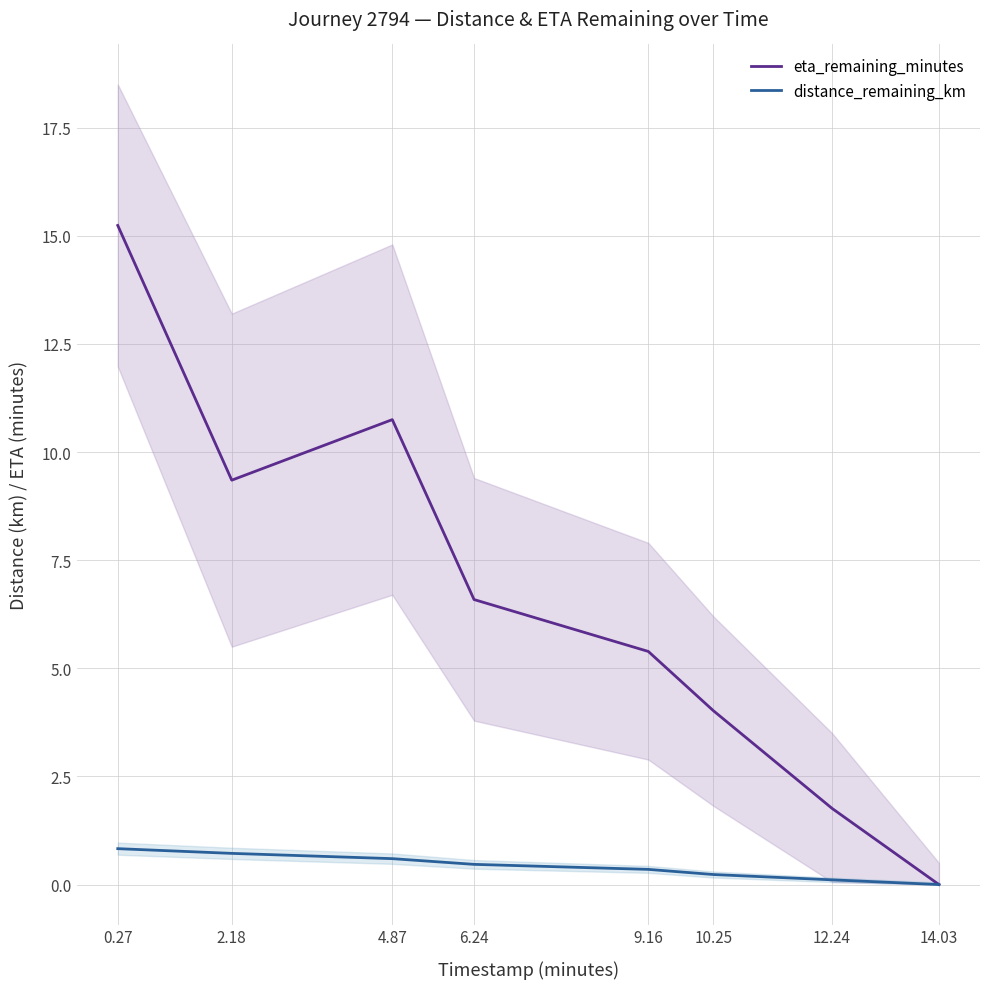

What is the sum of all eta_remaining_minutes values?

53.1